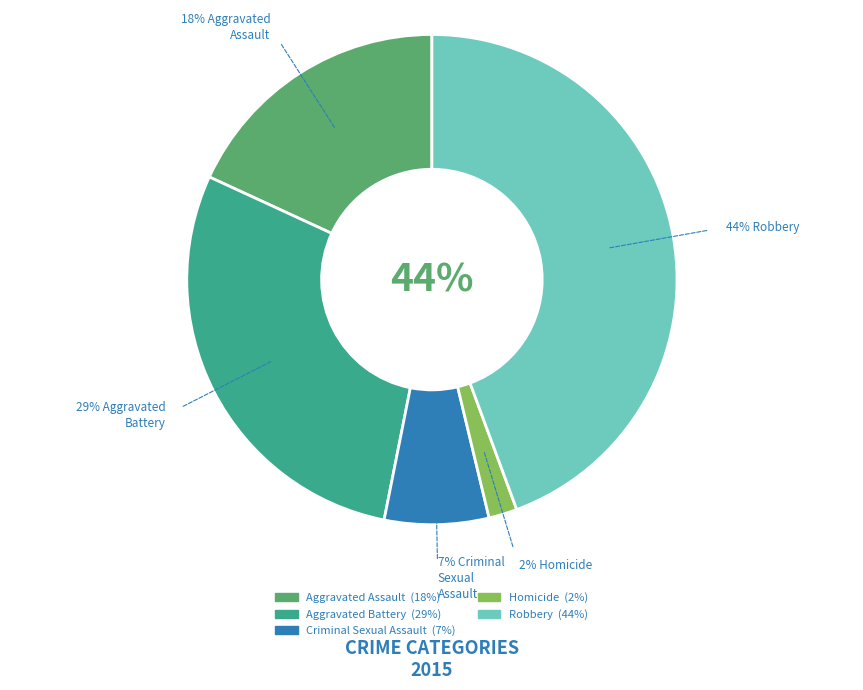

Approximately how many times larger is the value at Homicide compared to Aggravated Assault?

0.1